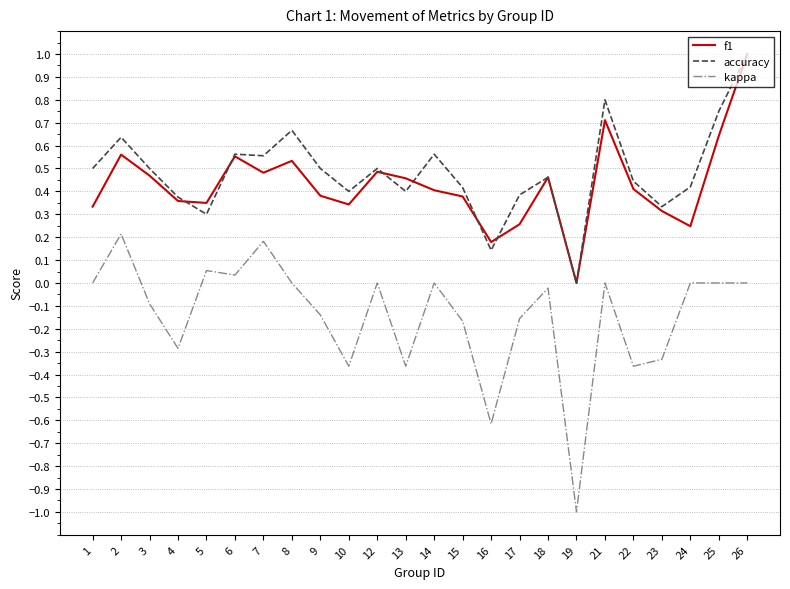

Which series changed the most between 4 and 7?

kappa